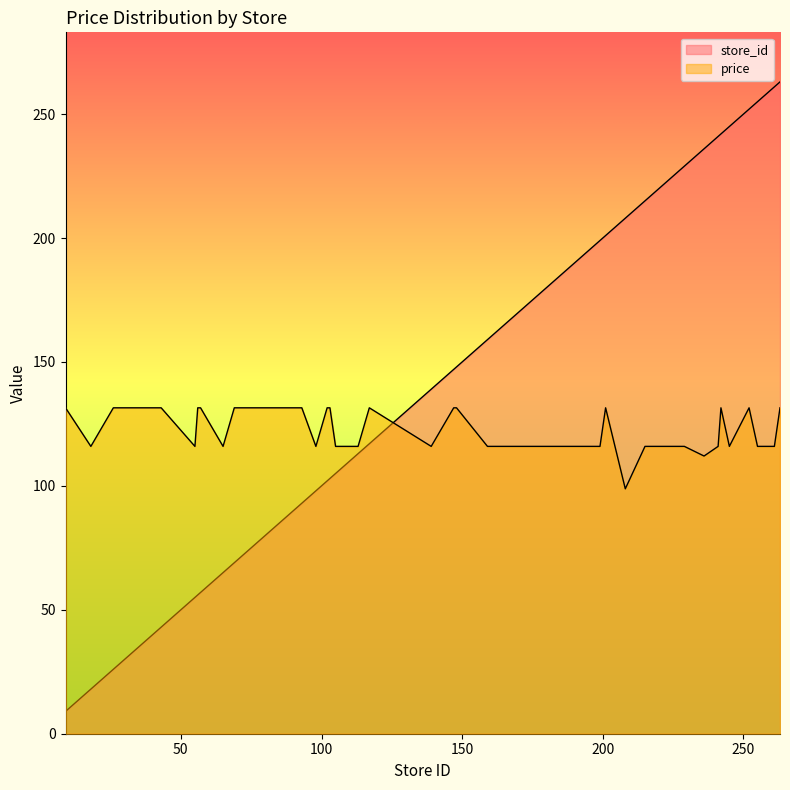

List the labels in order of price value, largest first.

9, 26, 43, 56, 57, 69, 79, 93, 102, 103, 117, 147, 148, 201, 242, 252, 263, 18, 55, 65, 98, 105, 113, 139, 159, 163, 181, 183, 190, 199, 215, 222, 227, 229, 241, 245, 255, 261, 236, 208